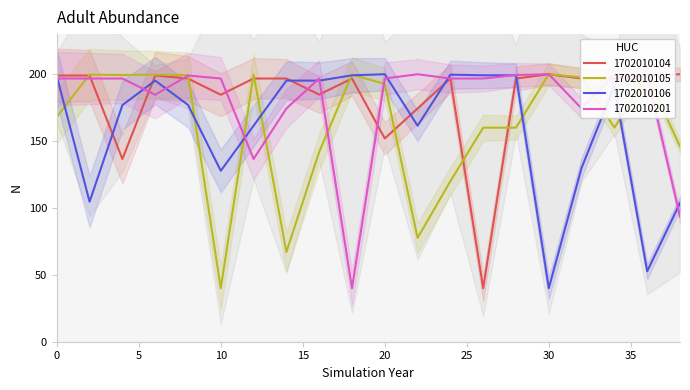

What is the average value of the 1702010104 series?

182.2